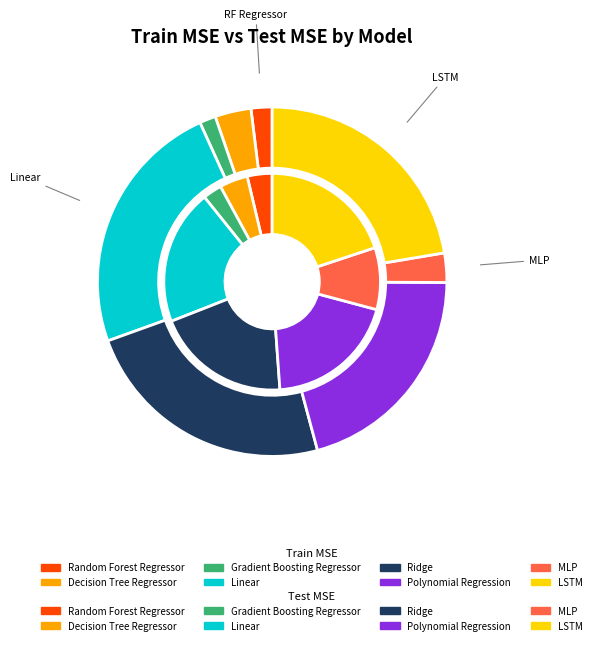

What percentage do 7 and 6 together represent?

25.1%